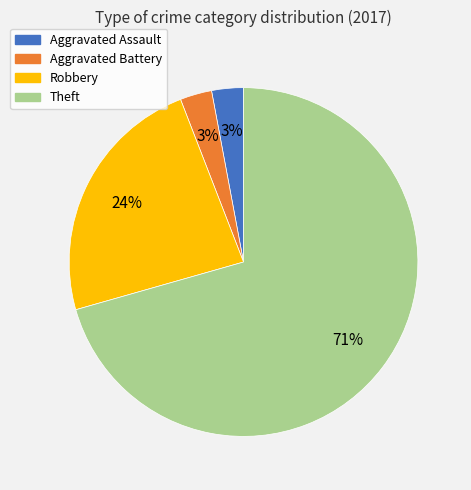

Which has a higher value, Robbery or Aggravated Battery?

Robbery